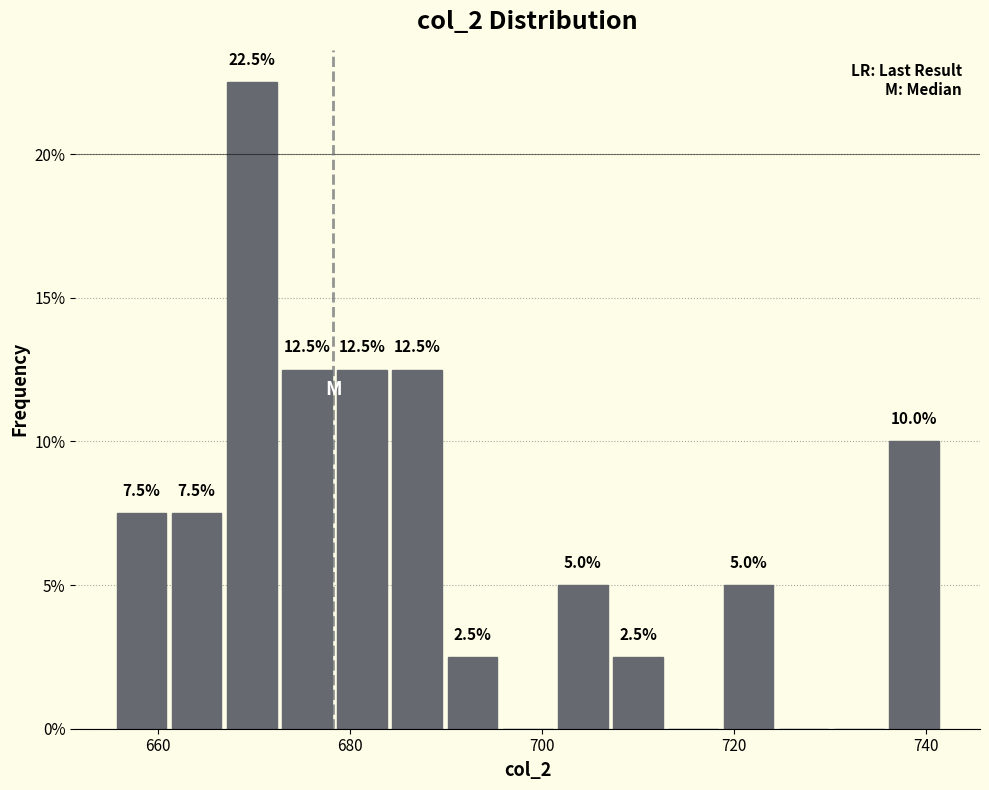

Around what value on the x-axis is the tallest bar? Give the approximate position of its centre, as read against the axis.

670